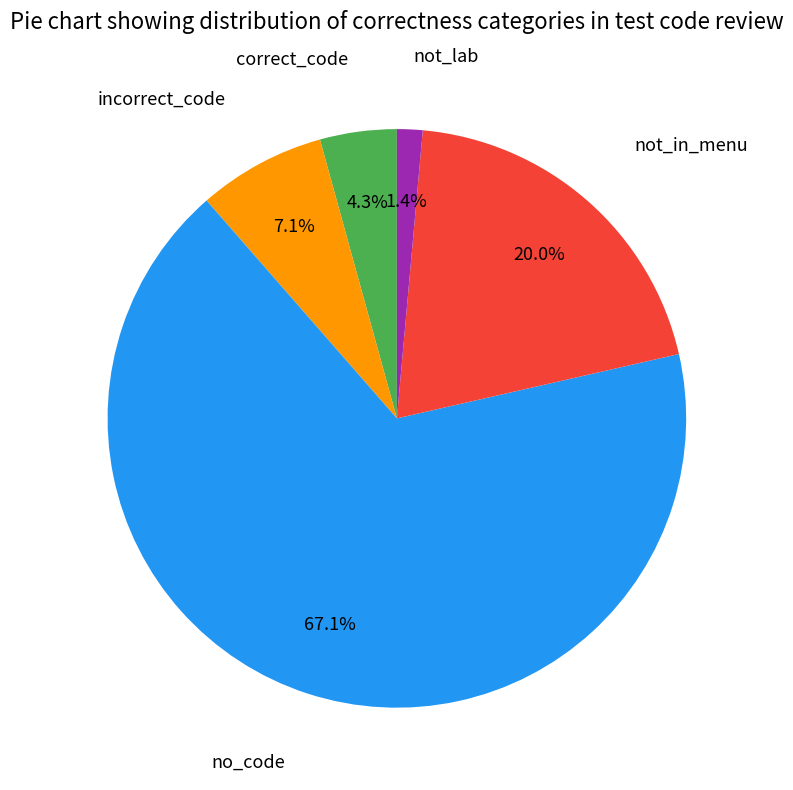

Count the number of slices in the pie.

5